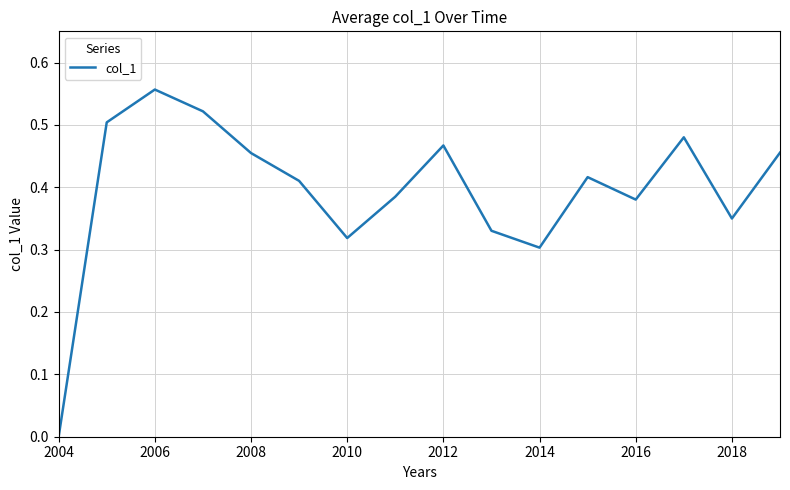

Is this an area chart (filled region under the line)?

No